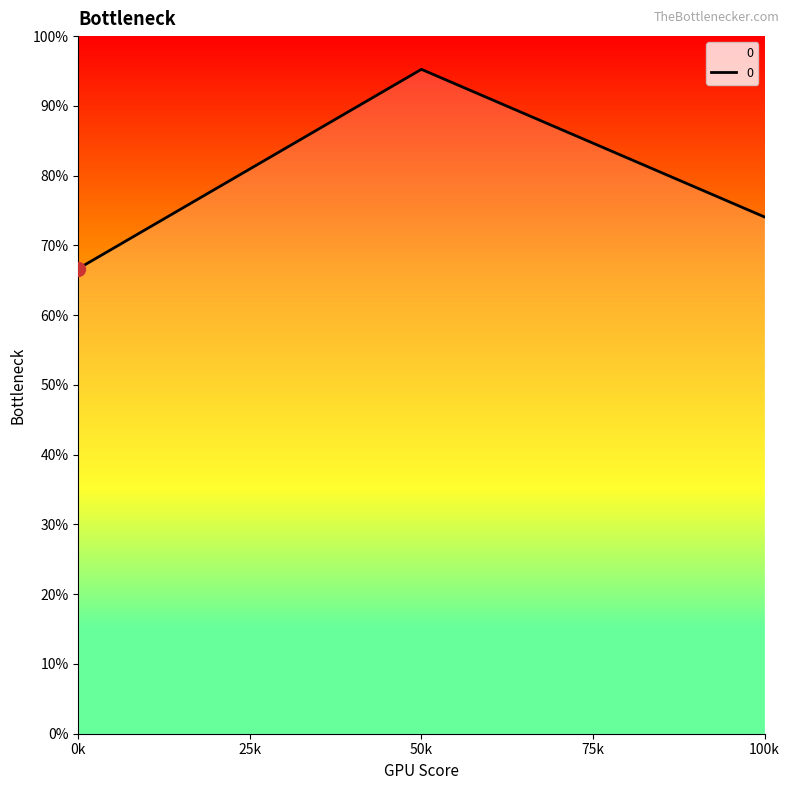

Does the chart have visible grid lines?

No